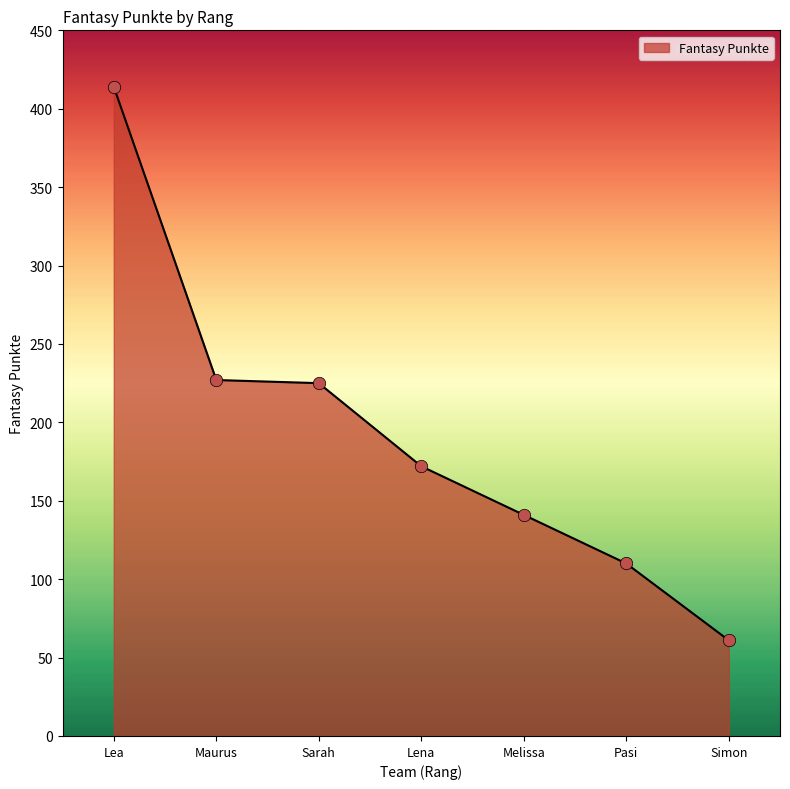

What is the change in value from Lena to Simon?

-111